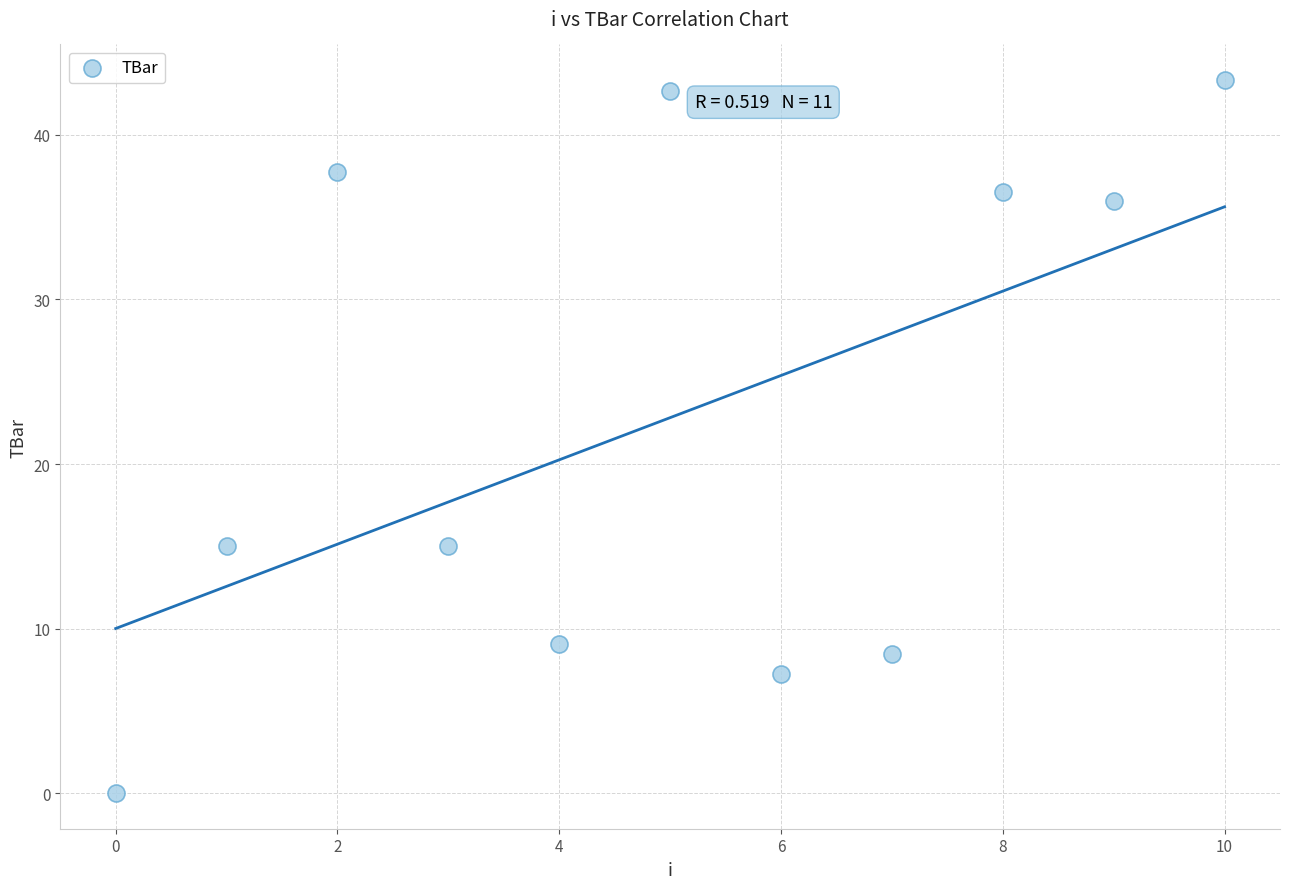

What is the average Y value?

22.8